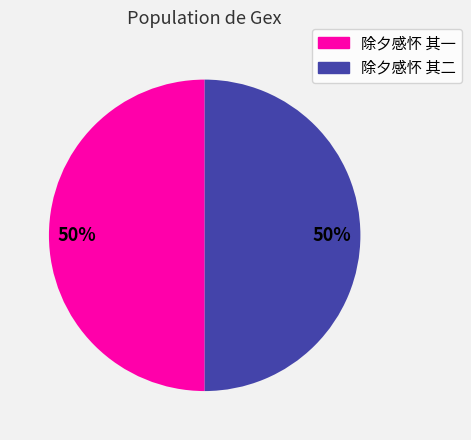

Approximately how many times larger is the value at 除夕感怀 其一 compared to 除夕感怀 其二?

1.0